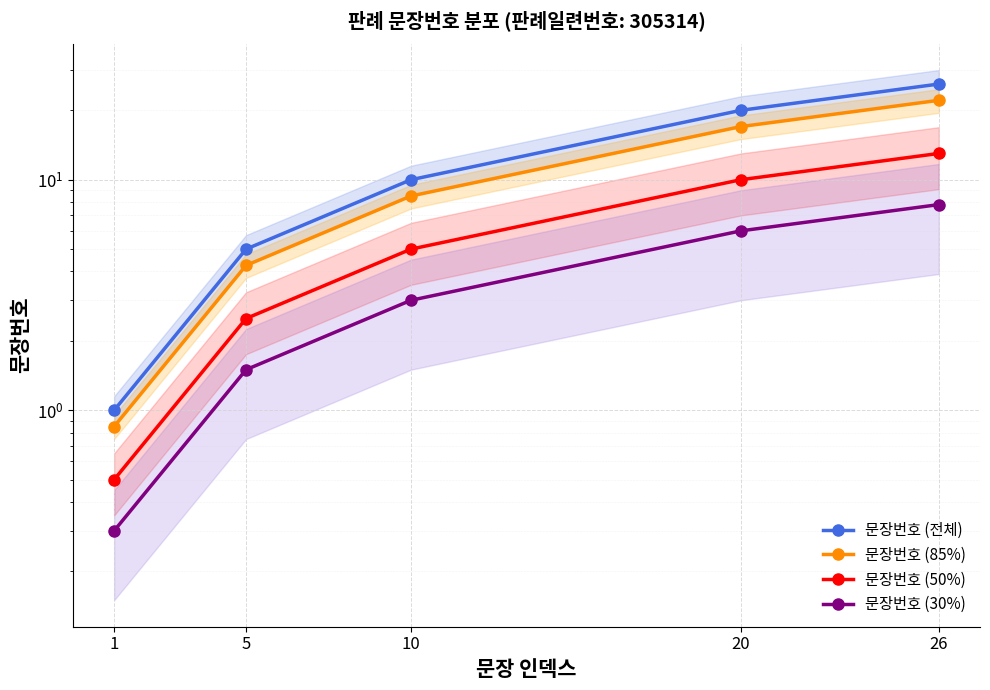

At how many categories does at least one series exceed 2?

4